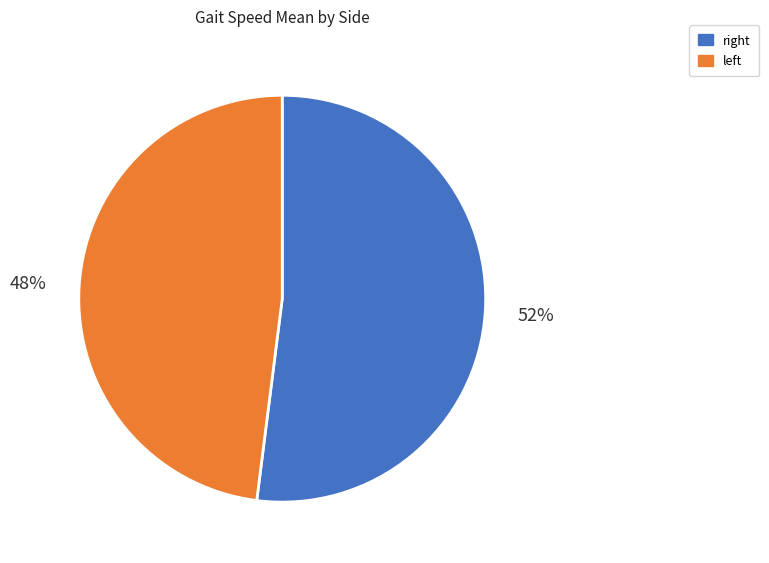

Count the number of slices in the pie.

2